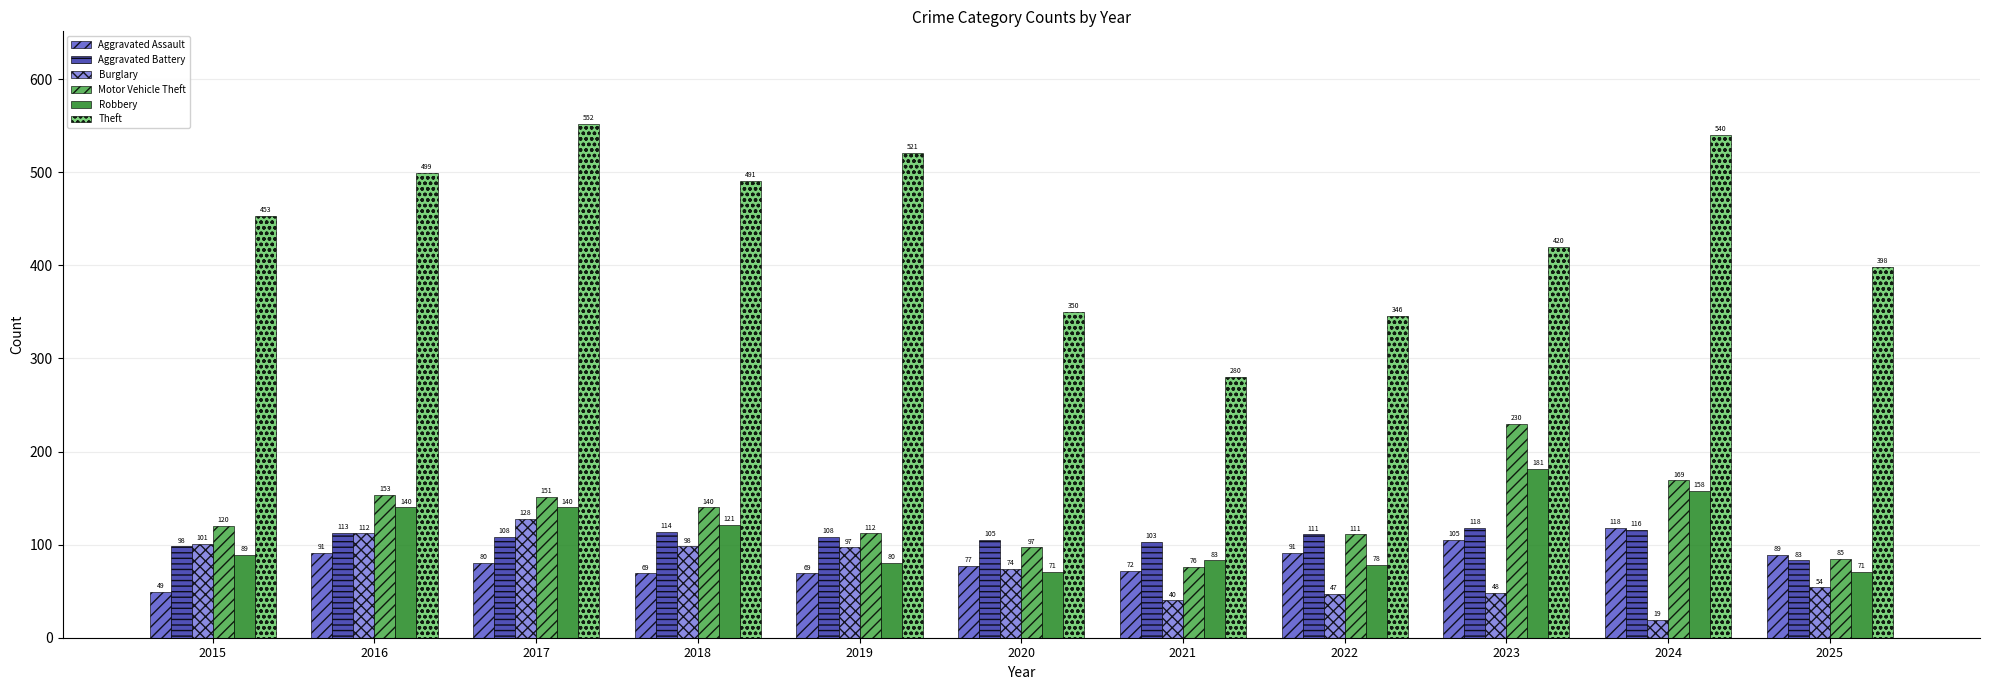

What is the difference between the second highest and minimum values in the Aggravated Battery series?

33